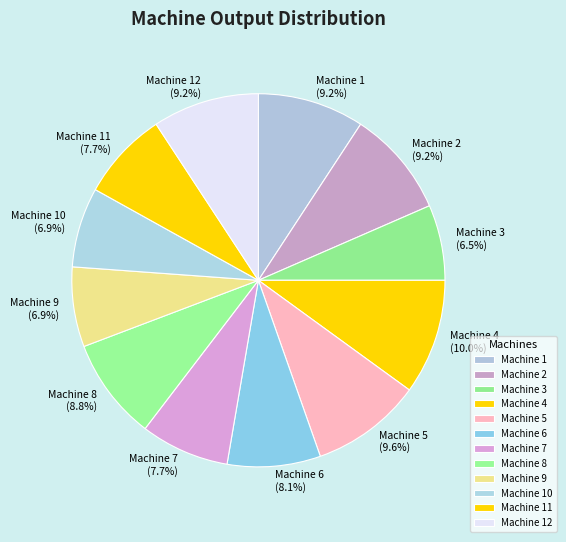

Is there any slice that represents more than half of the pie?

No